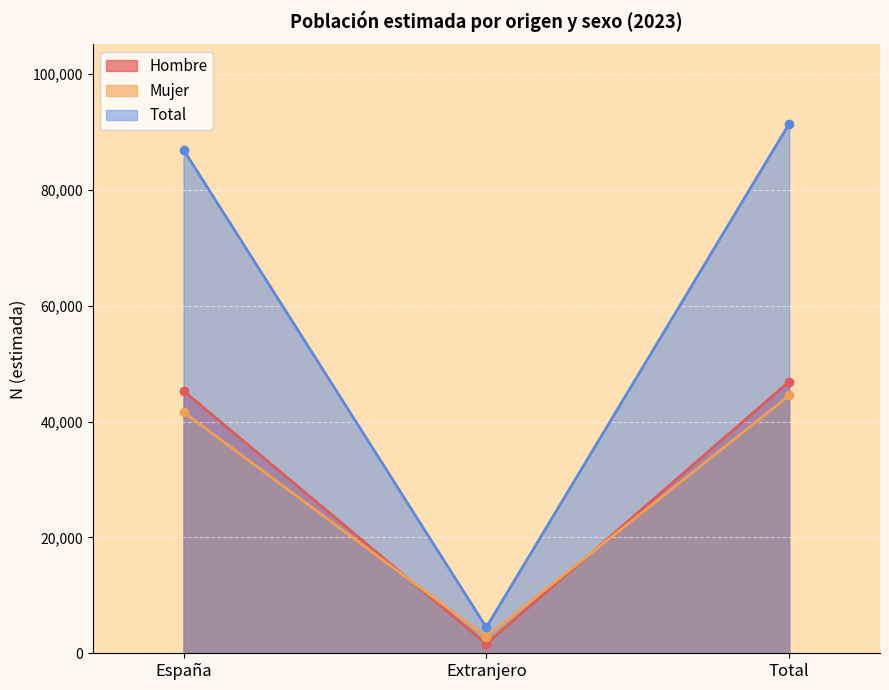

What is the minimum value for Total?

4477